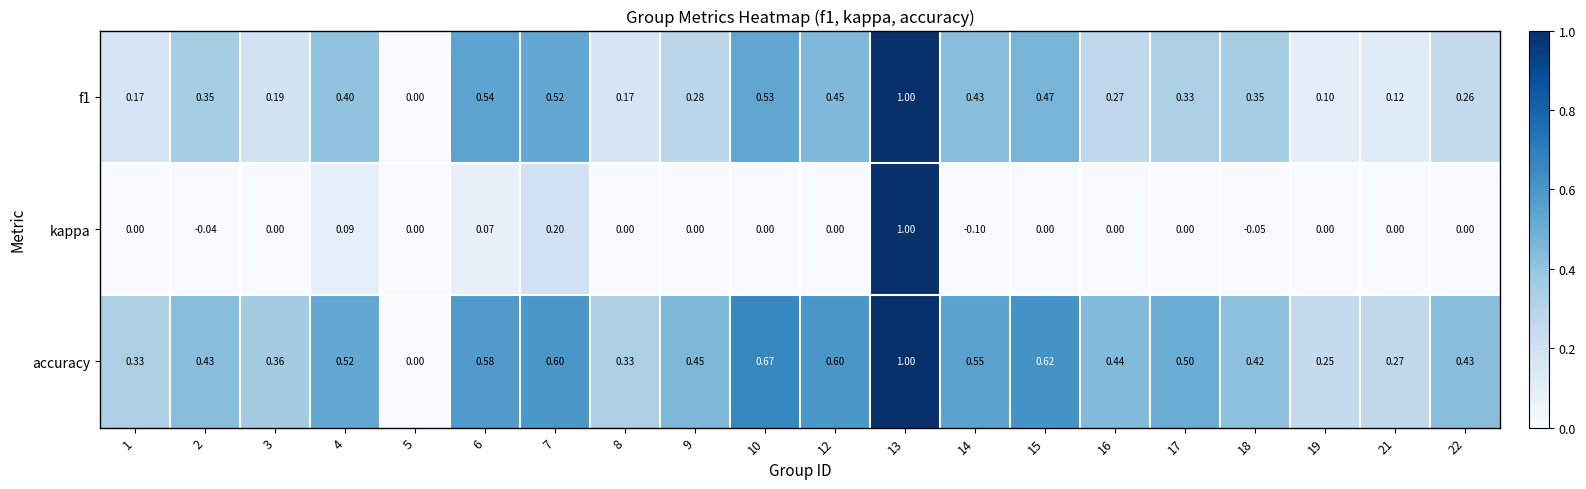

At which category does the chart reach its minimum across all series?

14